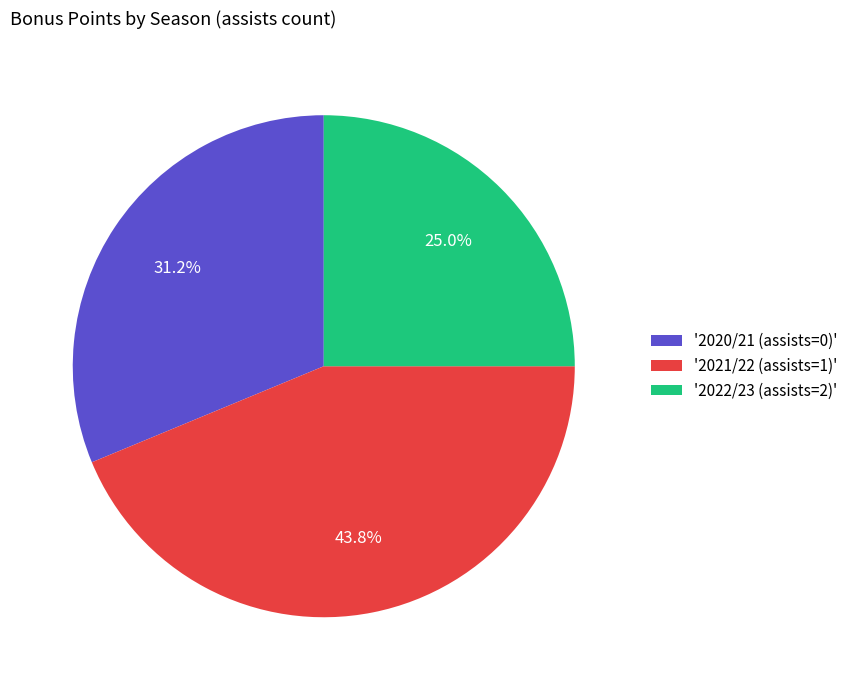

What is the largest slice in the pie chart?

'2021/22 (assists=1)'